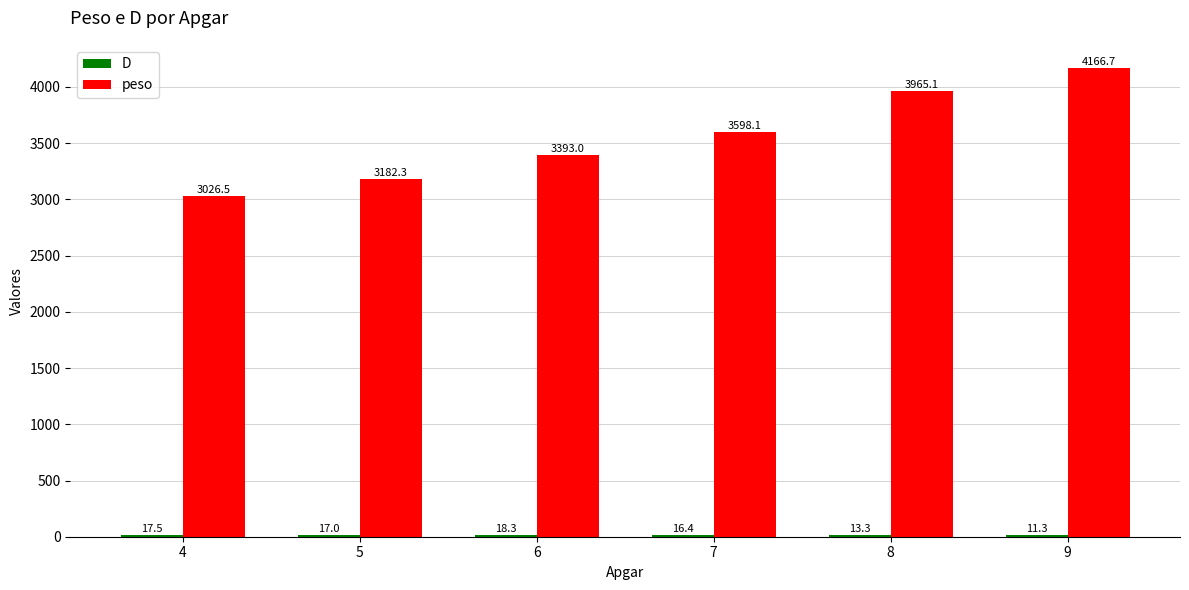

Which series changed the most between 6 and 9?

peso